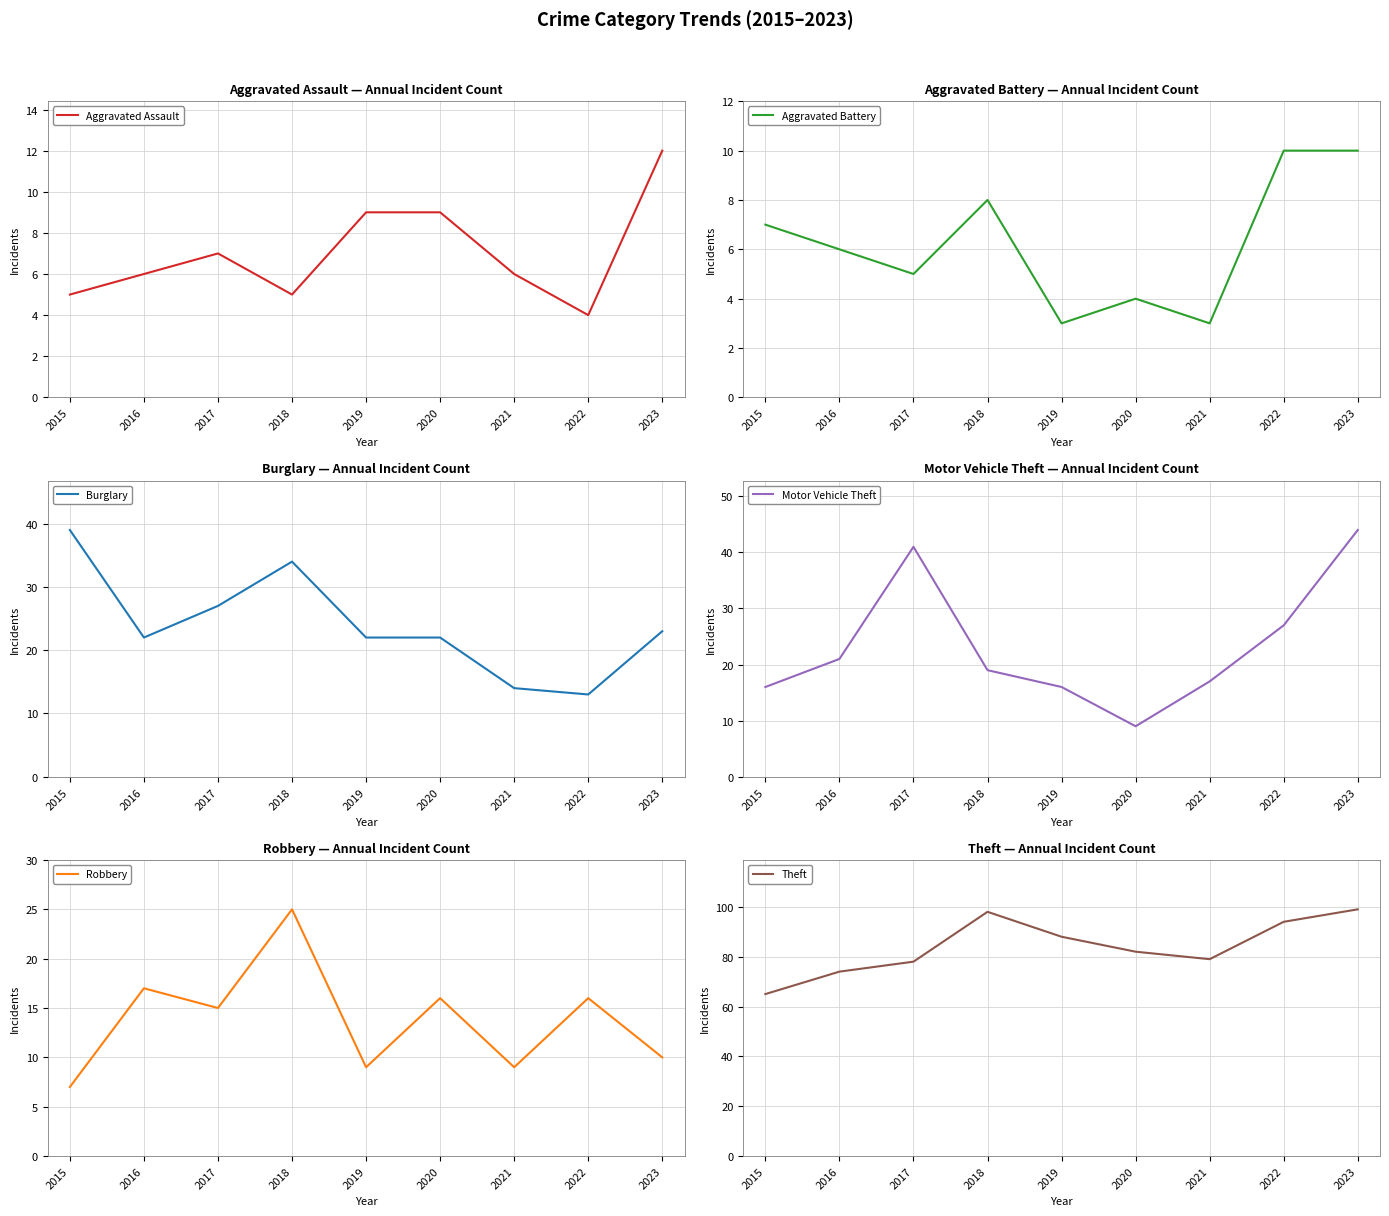

Where does the Motor Vehicle Theft series first go above 19?

2016